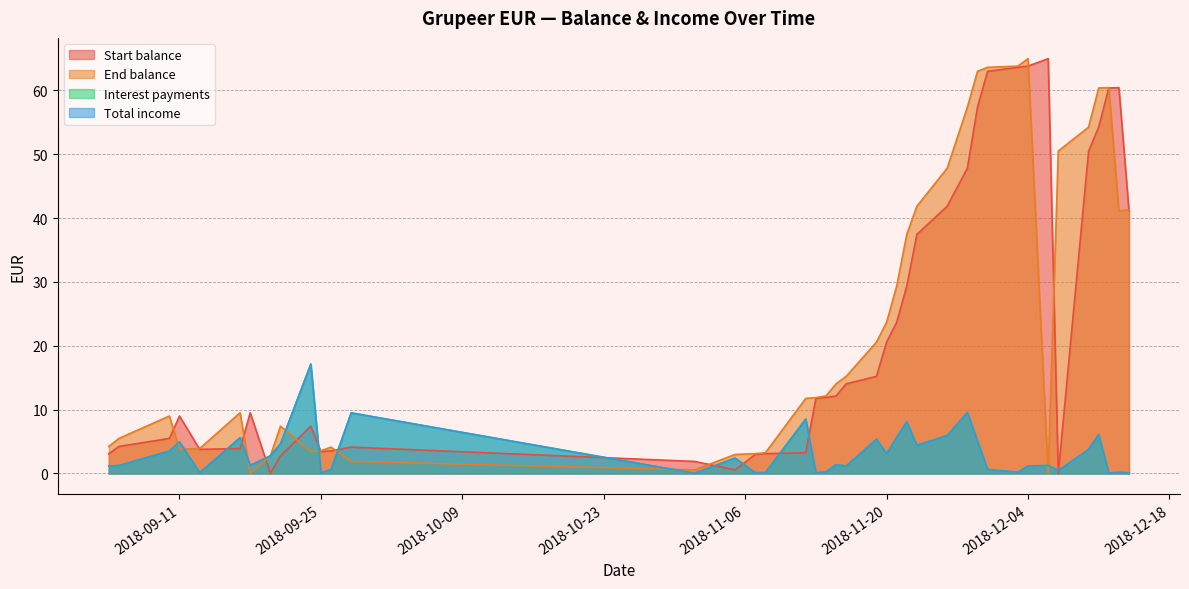

How many interior local peaks does the Interest payments series have?

13